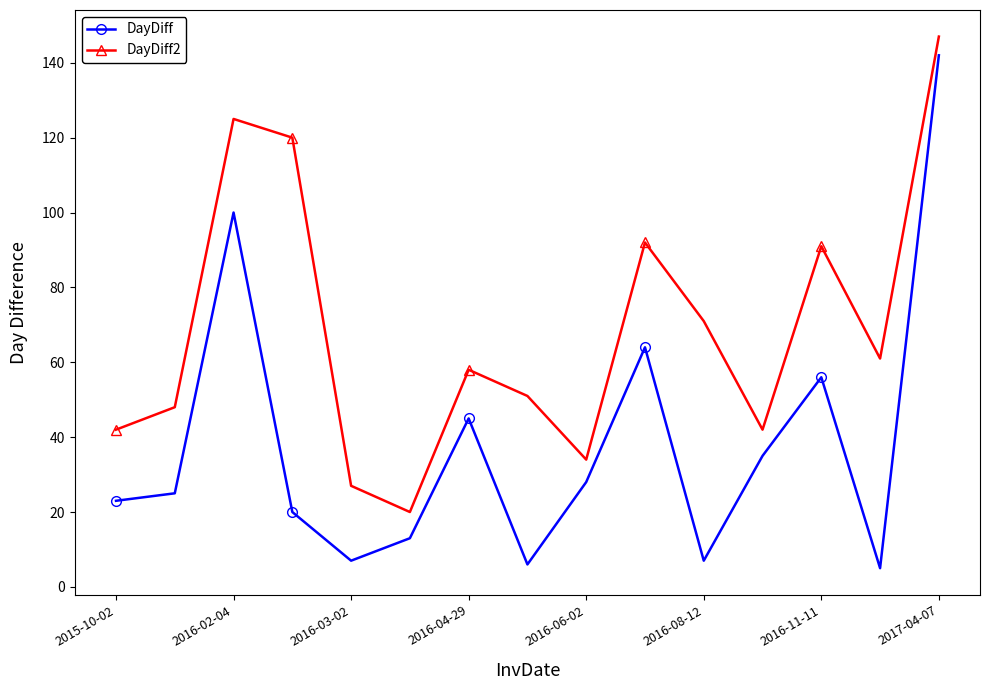

What is the average value of the DayDiff series?

38